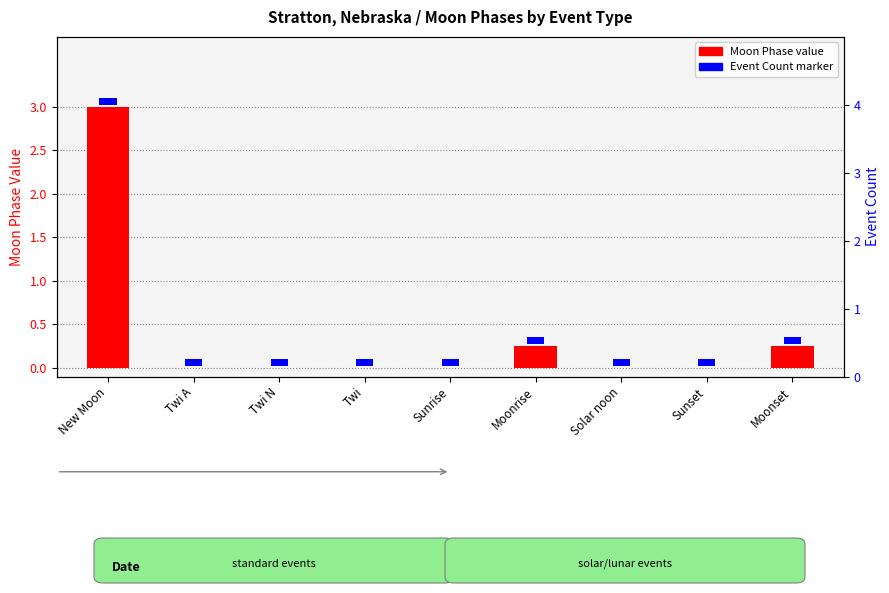

Does the chart contain any negative values?

No